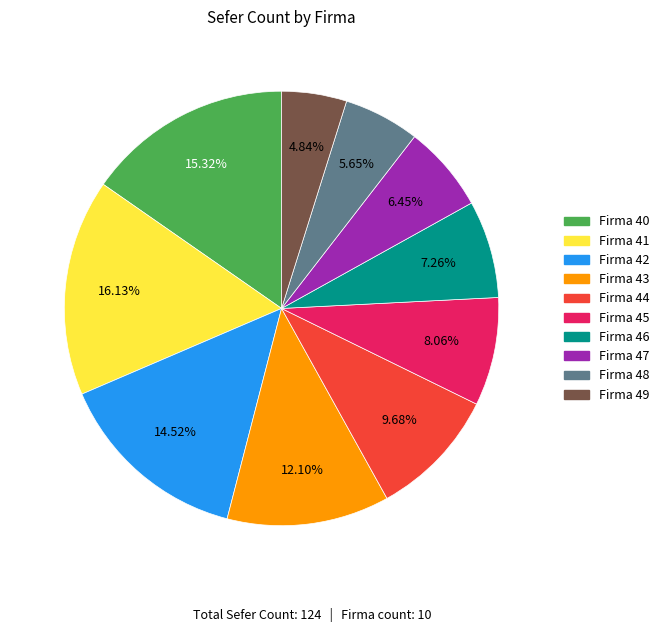

Is there any slice that represents more than half of the pie?

No